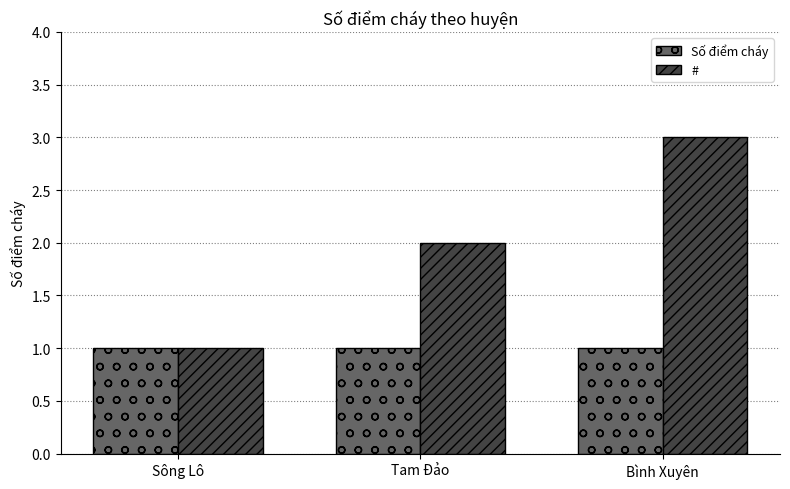

How many data points in # are less than 2?

1